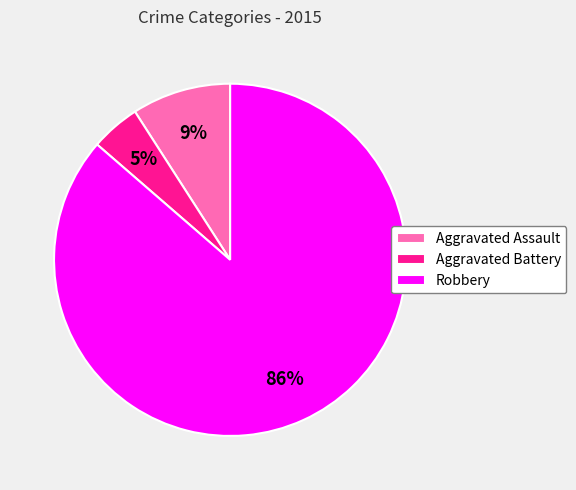

Which has a higher value, Robbery or Aggravated Assault?

Robbery